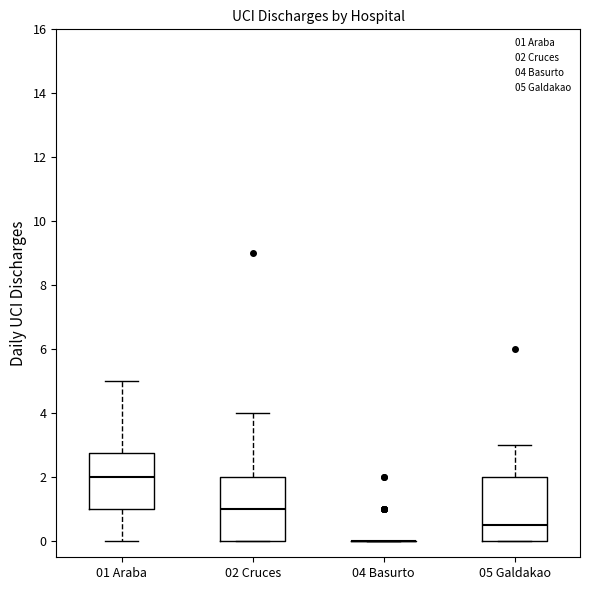

Reading left to right, read every box against the y-axis: the position of its median line, the range the box covers, and the ends of its whiskers. The values are not printed on the chart, so give them approximately, as read against the axis.

01 Araba: median 2.0, box 1.0 to 2.8, whiskers 0.0 to 5.0
02 Cruces: median 1.0, box 0.0 to 2.0, whiskers 0.0 to 4.0
04 Basurto: box collapsed to a line at 0.0, whiskers 0.0 to 0.0
05 Galdakao: median 0.6, box 0.0 to 2.0, whiskers 0.0 to 3.0